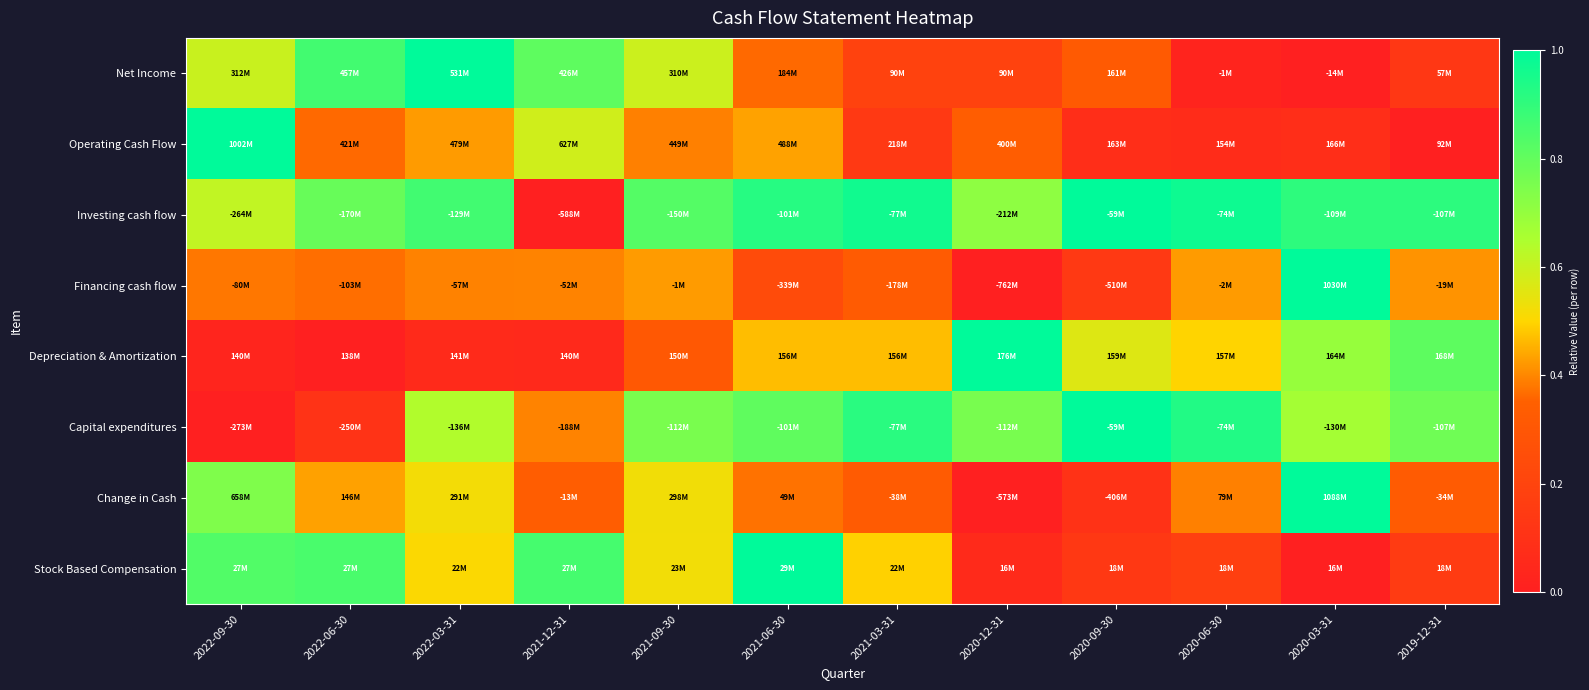

Reading left to right, extract all data points from this chart.

Net Income: 2022-09-30=0.6	2022-06-30=0.9	2022-03-31=1.0	2021-12-31=0.8	2021-09-30=0.6	2021-06-30=0.4	2021-03-31=0.2	2020-12-31=0.2	2020-09-30=0.3	2020-06-30=0.0	2020-03-31=0.0	2019-12-31=0.1
Operating Cash Flow: 2022-09-30=1.0	2022-06-30=0.4	2022-03-31=0.4	2021-12-31=0.6	2021-09-30=0.4	2021-06-30=0.4	2021-03-31=0.1	2020-12-31=0.3	2020-09-30=0.1	2020-06-30=0.1	2020-03-31=0.1	2019-12-31=0.0
Investing cash flow: 2022-09-30=0.6	2022-06-30=0.8	2022-03-31=0.9	2021-12-31=0.0	2021-09-30=0.8	2021-06-30=0.9	2021-03-31=1.0	2020-12-31=0.7	2020-09-30=1.0	2020-06-30=1.0	2020-03-31=0.9	2019-12-31=0.9
Financing cash flow: 2022-09-30=0.4	2022-06-30=0.4	2022-03-31=0.4	2021-12-31=0.4	2021-09-30=0.4	2021-06-30=0.2	2021-03-31=0.3	2020-12-31=0.0	2020-09-30=0.1	2020-06-30=0.4	2020-03-31=1.0	2019-12-31=0.4
Depreciation & Amortization: 2022-09-30=0.0	2022-06-30=0.0	2022-03-31=0.1	2021-12-31=0.1	2021-09-30=0.3	2021-06-30=0.5	2021-03-31=0.5	2020-12-31=1.0	2020-09-30=0.6	2020-06-30=0.5	2020-03-31=0.7	2019-12-31=0.8
Capital expenditures: 2022-09-30=0.0	2022-06-30=0.1	2022-03-31=0.6	2021-12-31=0.4	2021-09-30=0.8	2021-06-30=0.8	2021-03-31=0.9	2020-12-31=0.8	2020-09-30=1.0	2020-06-30=0.9	2020-03-31=0.7	2019-12-31=0.8
Change in Cash: 2022-09-30=0.7	2022-06-30=0.4	2022-03-31=0.5	2021-12-31=0.3	2021-09-30=0.5	2021-06-30=0.4	2021-03-31=0.3	2020-12-31=0.0	2020-09-30=0.1	2020-06-30=0.4	2020-03-31=1.0	2019-12-31=0.3
Stock Based Compensation: 2022-09-30=0.8	2022-06-30=0.9	2022-03-31=0.5	2021-12-31=0.9	2021-09-30=0.5	2021-06-30=1.0	2021-03-31=0.5	2020-12-31=0.1	2020-09-30=0.1	2020-06-30=0.2	2020-03-31=0.0	2019-12-31=0.1